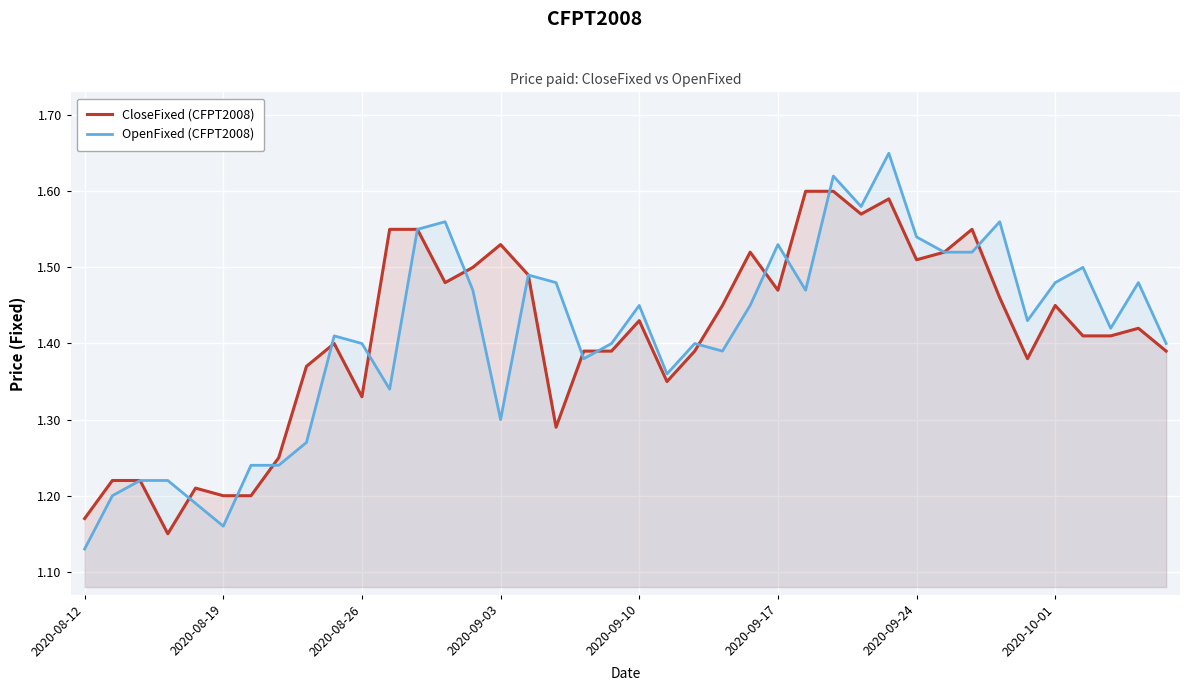

At which category does OpenFixed (CFPT2008) reach its first local valley?

2020-08-19